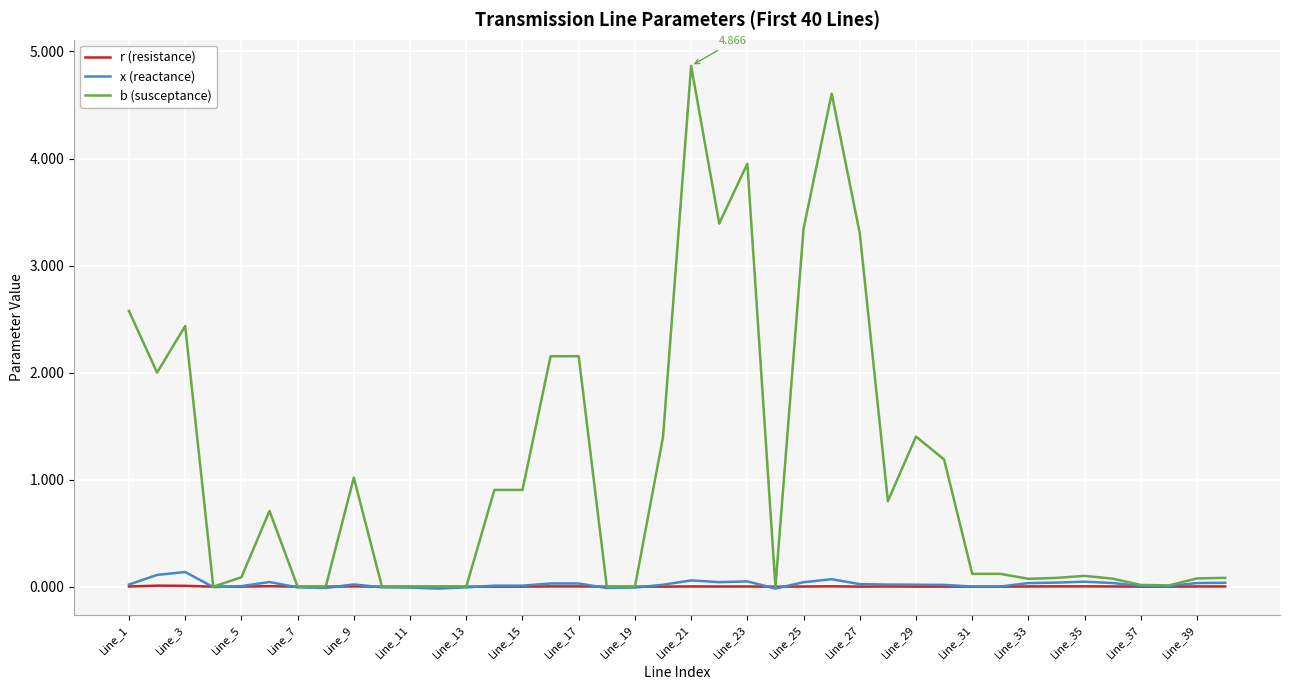

At which label is x (reactance) closest to 0?

Line_31